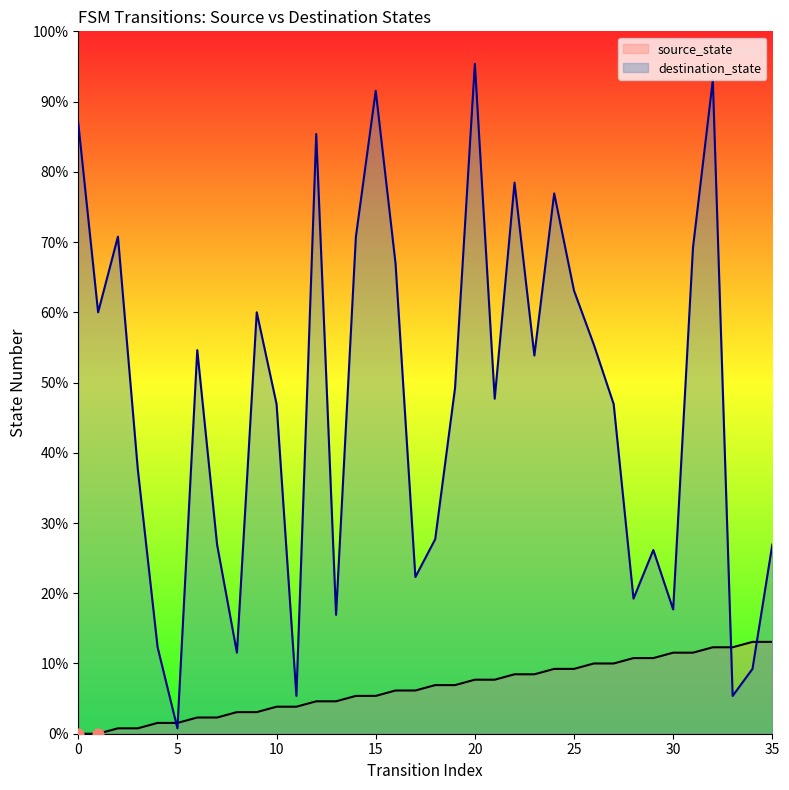

Which series reaches the maximum Y coordinate?

destination_state